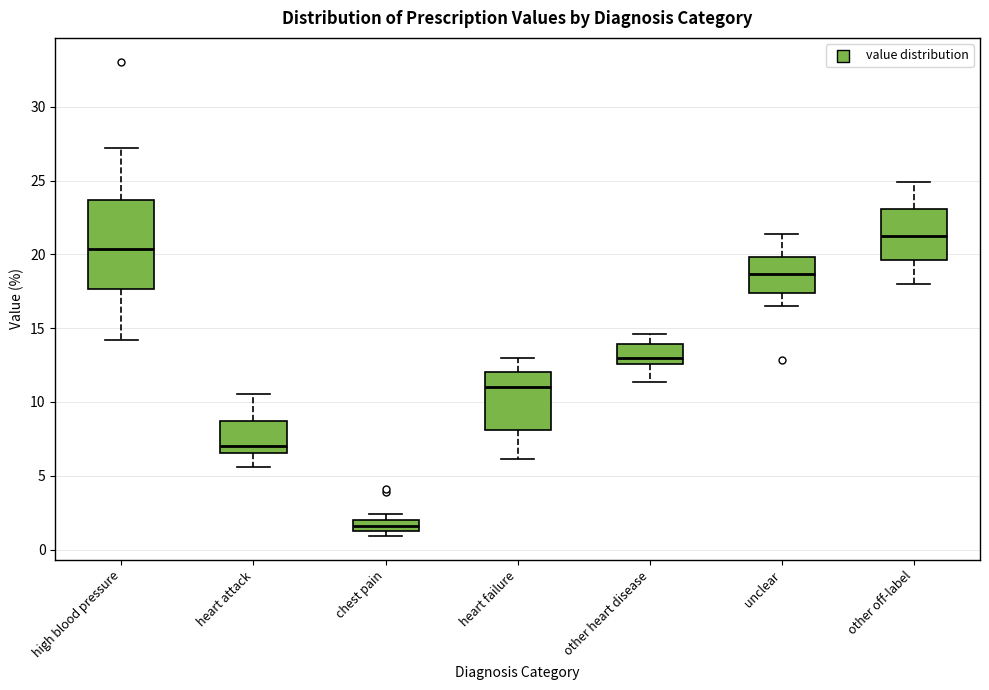

Where is the upper edge of the box for chest pain on the y-axis? The values are not printed on the chart, so give them approximately, as read against the axis.

2.0